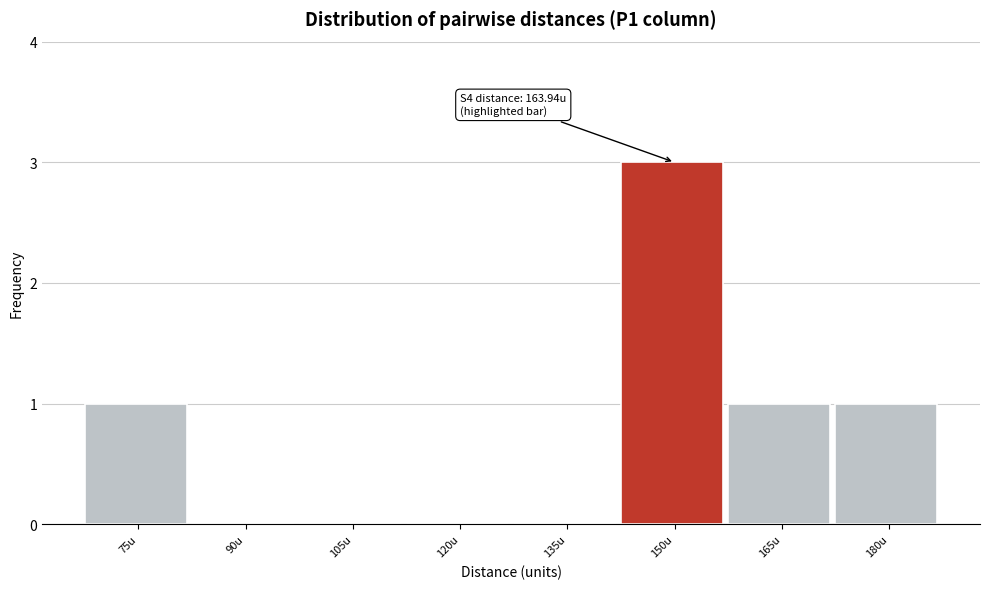

Reading right to left, what are all the values shown in this chart?

180u=1	165u=1	150u=3	135u=0	120u=0	105u=0	90u=0	75u=1